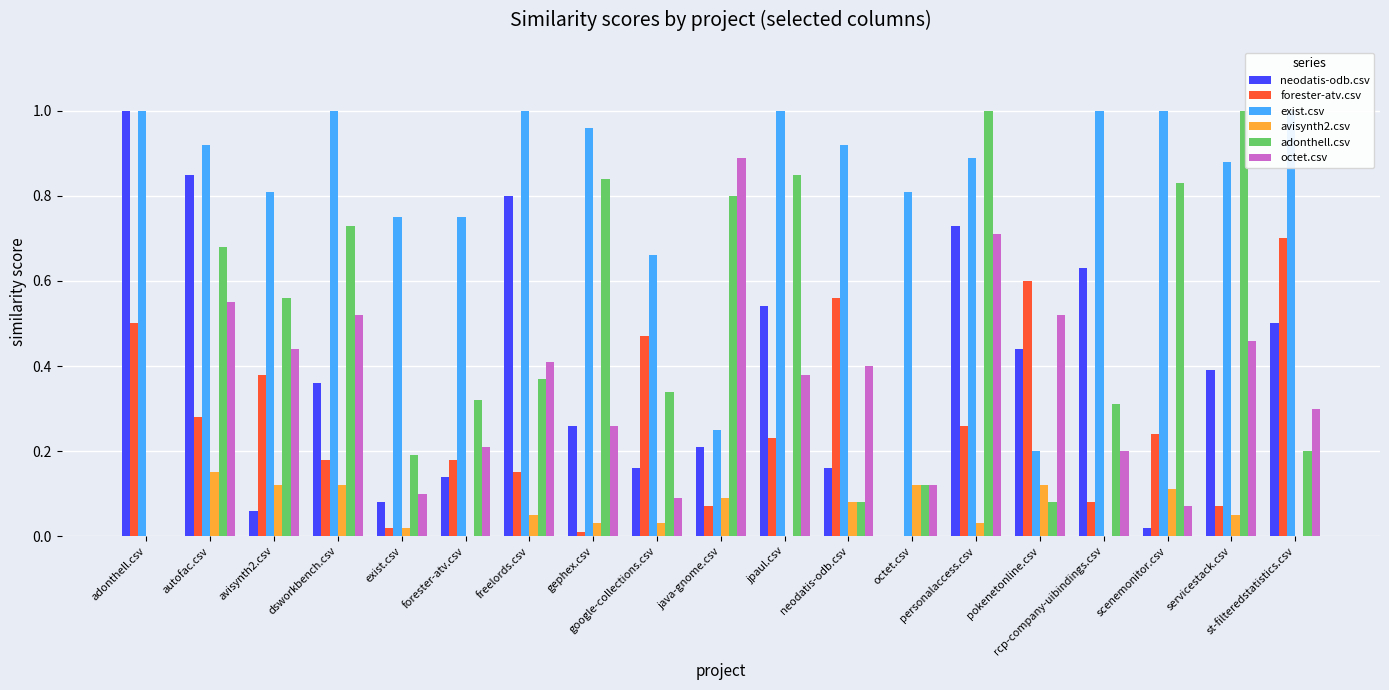

How many bars are there in total?

114